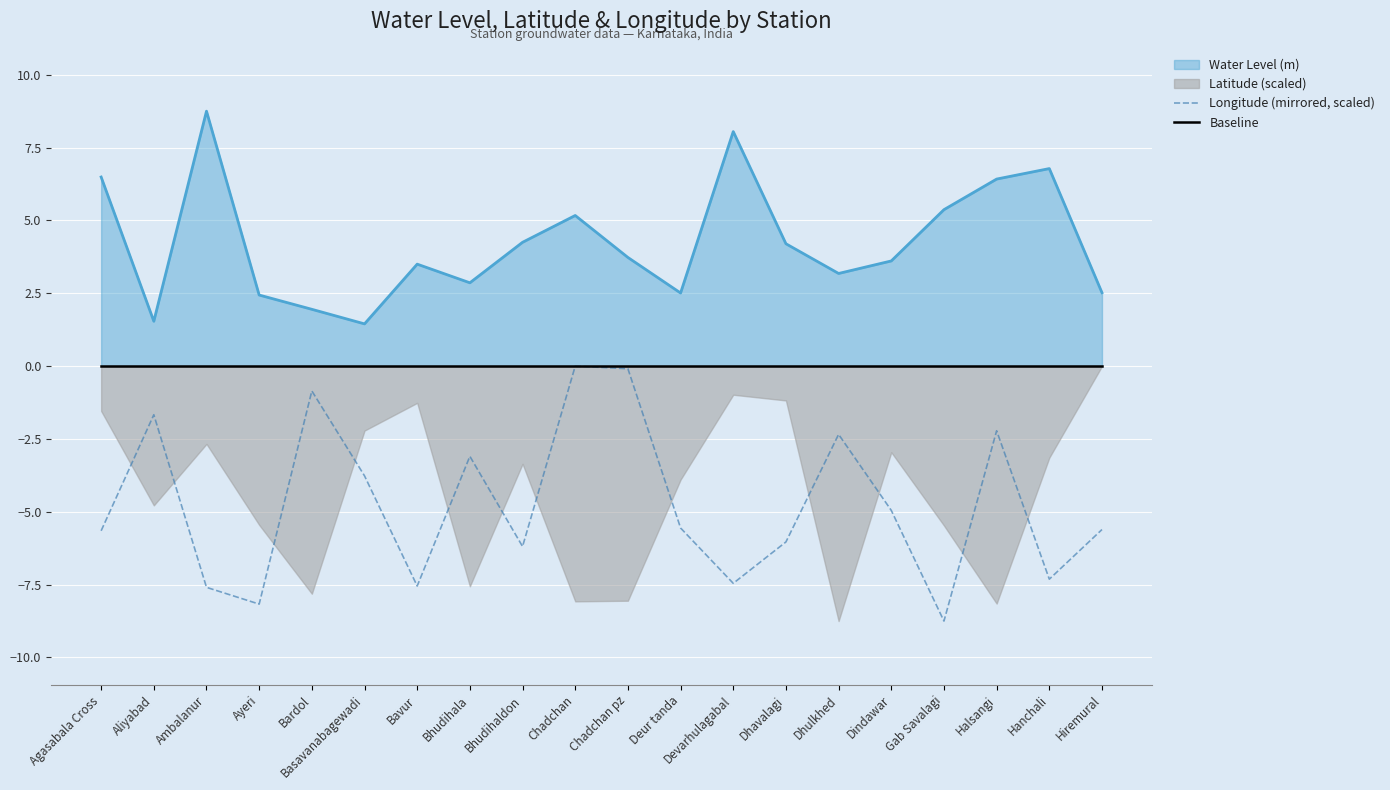

Read the Longitude (mirrored, scaled) value at Devarhulagabal.

-7.5